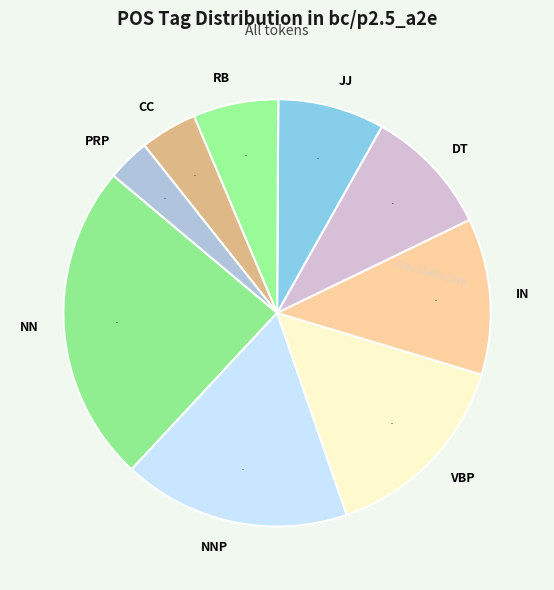

To the nearest percent, what is the difference between the NN and VBP slice percentages?

9%